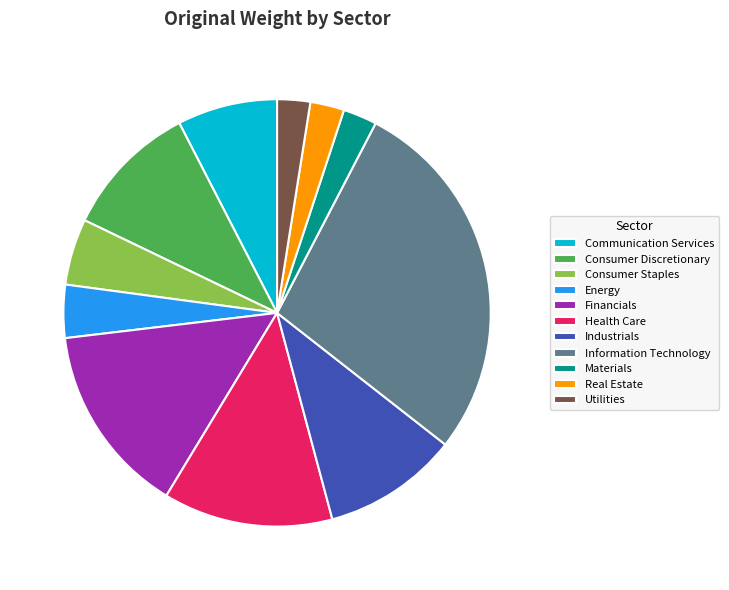

Do Real Estate and Industrials together represent more than half of the pie?

No